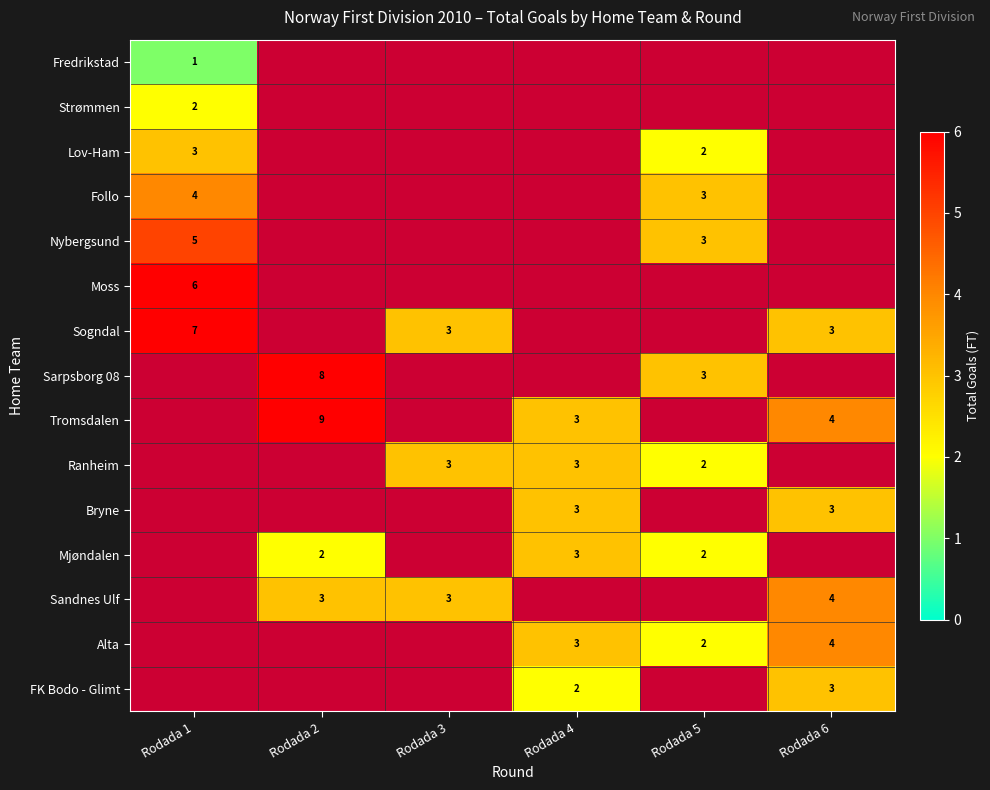

Is it true that Sandnes Ulf equals 4 at Rodada 2?

False